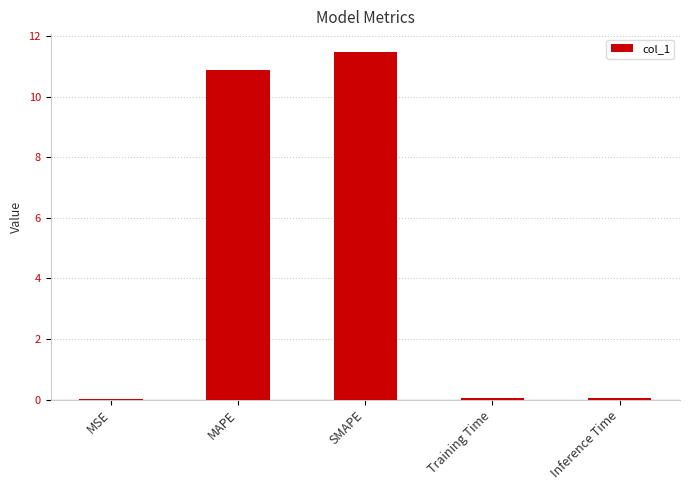

The chart shows a value of 19.1 at MAPE. True or false?

False